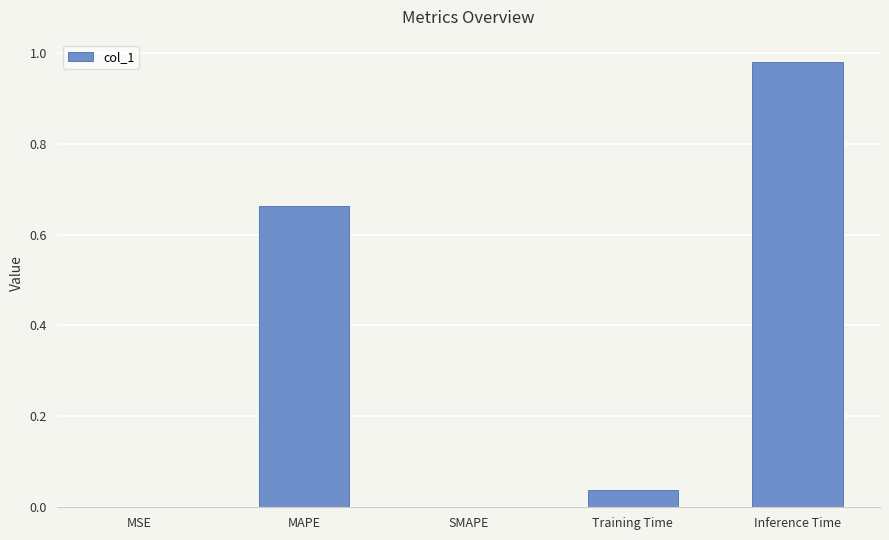

Are the bars grouped side by side (vs. stacked)?

No